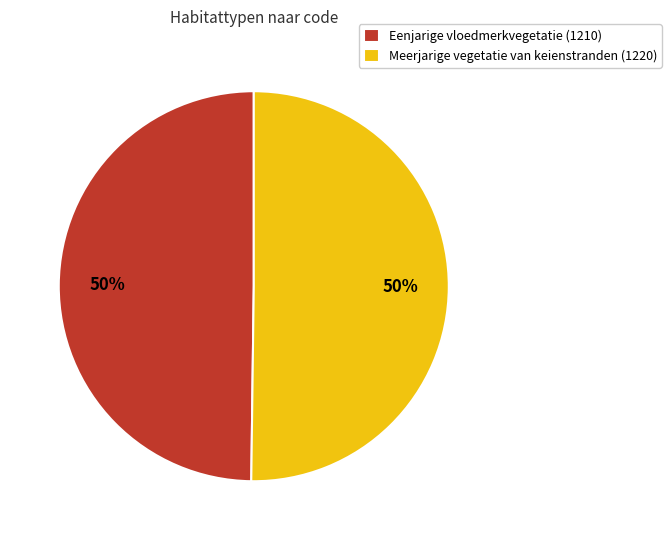

Is the sum of Meerjarige vegetatie van keienstranden and Eenjarige vloedmerkvegetatie greater than half?

Yes